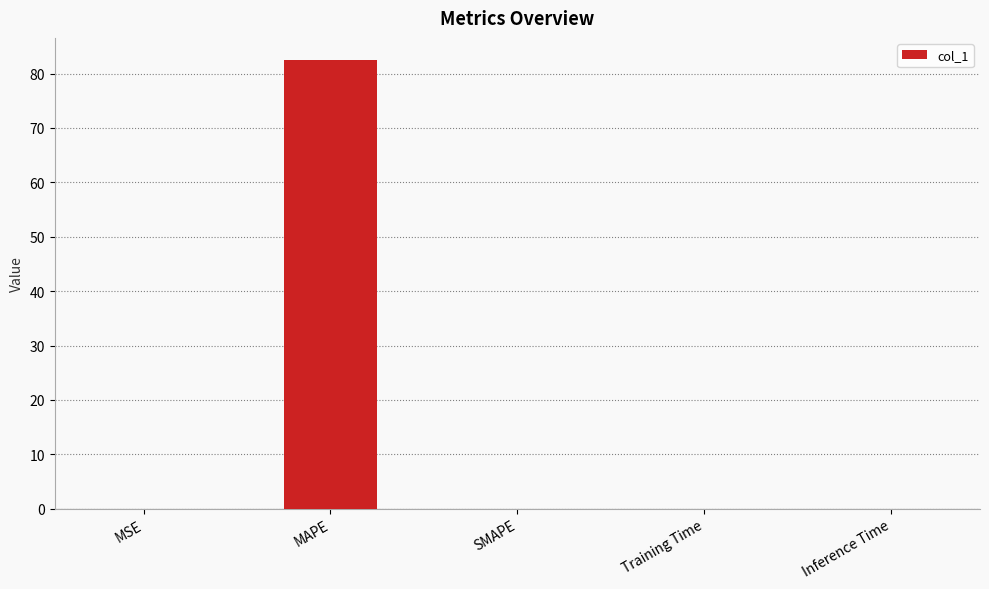

Which label corresponds to the largest value in the chart?

MAPE